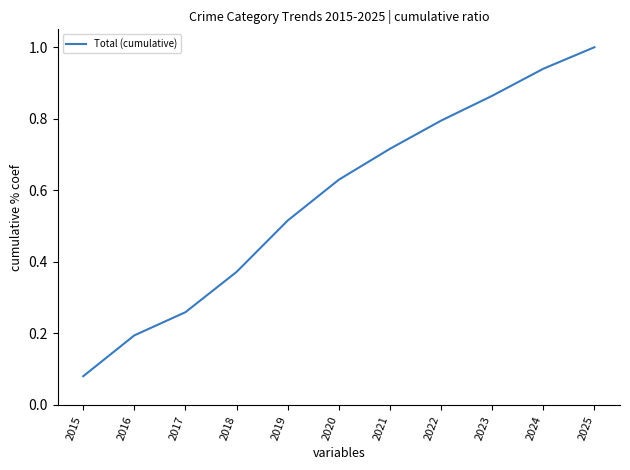

Where is the data nearest to the value 0?

2015